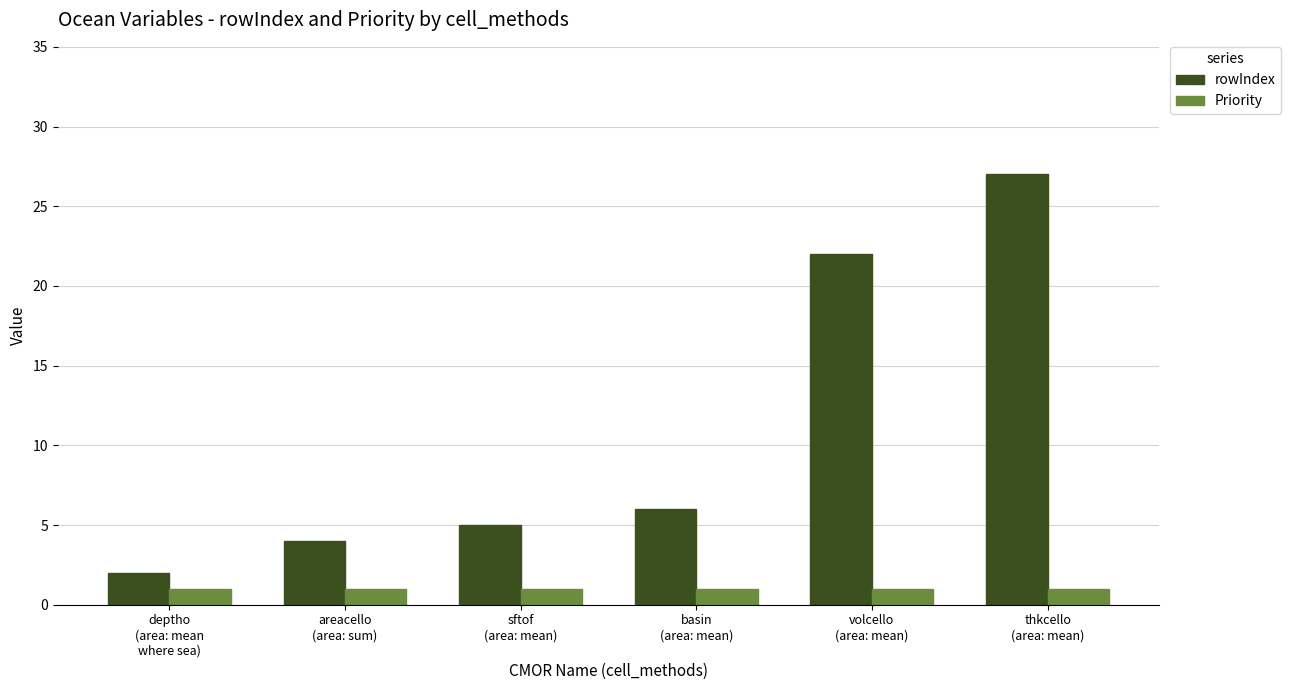

Reading left to right, what are all the values shown in this chart?

rowIndex: 2	4	5	6	22	27
Priority: 1	1	1	1	1	1